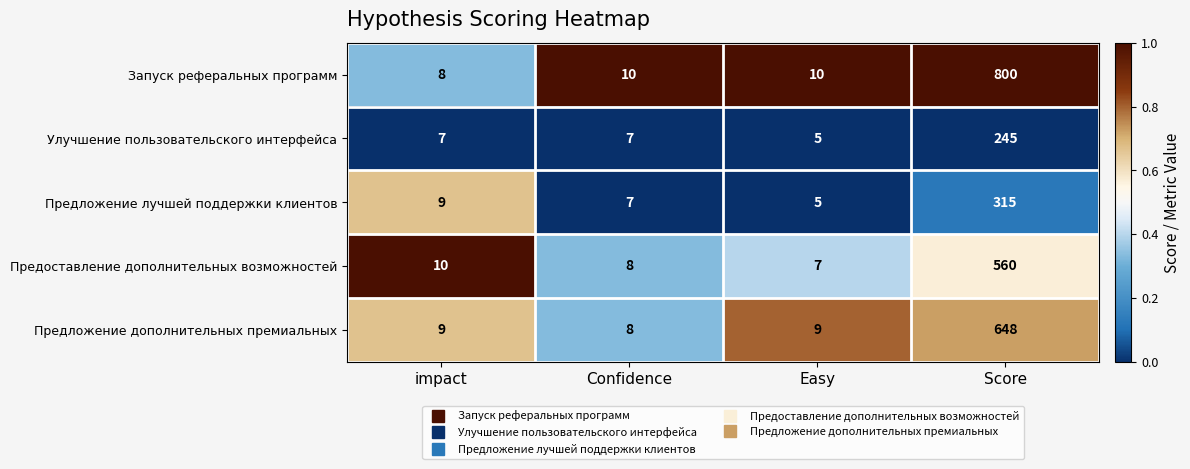

List the series in order of their peak value, lowest first.

Улучшение пользовательского интерфейса, Предложение лучшей поддержки клиентов, Предоставление дополнительных возможностей, Предложение дополнительных премиальных, Запуск реферальных программ